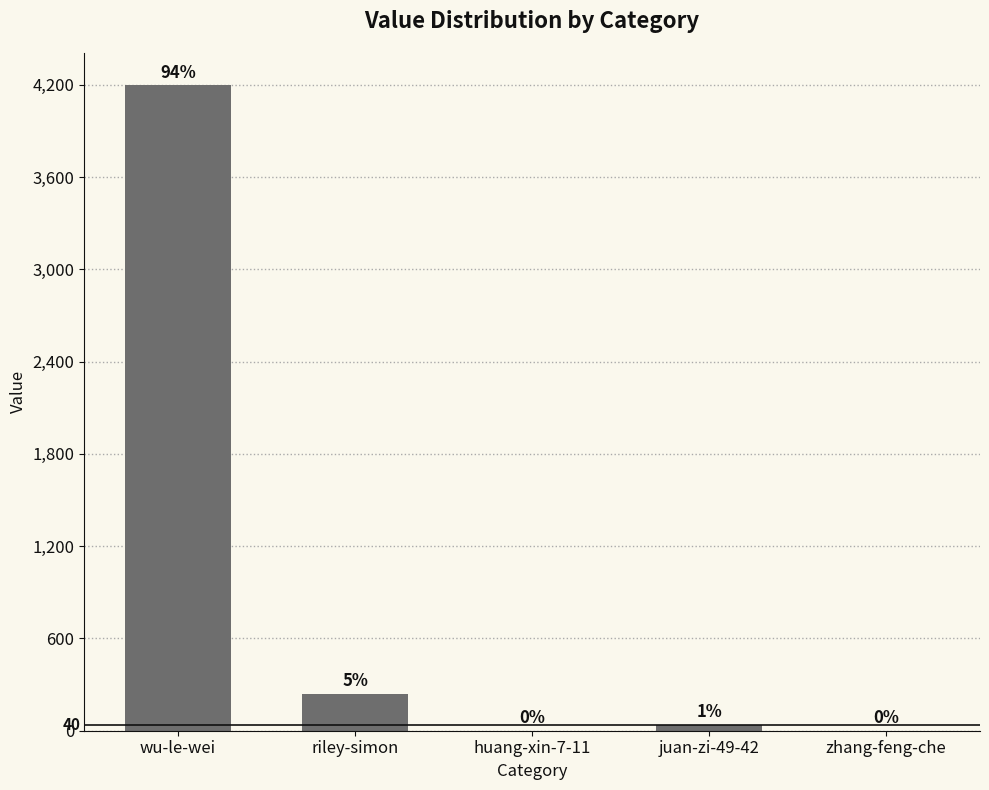

Which label corresponds to the largest value in the chart?

wu-le-wei